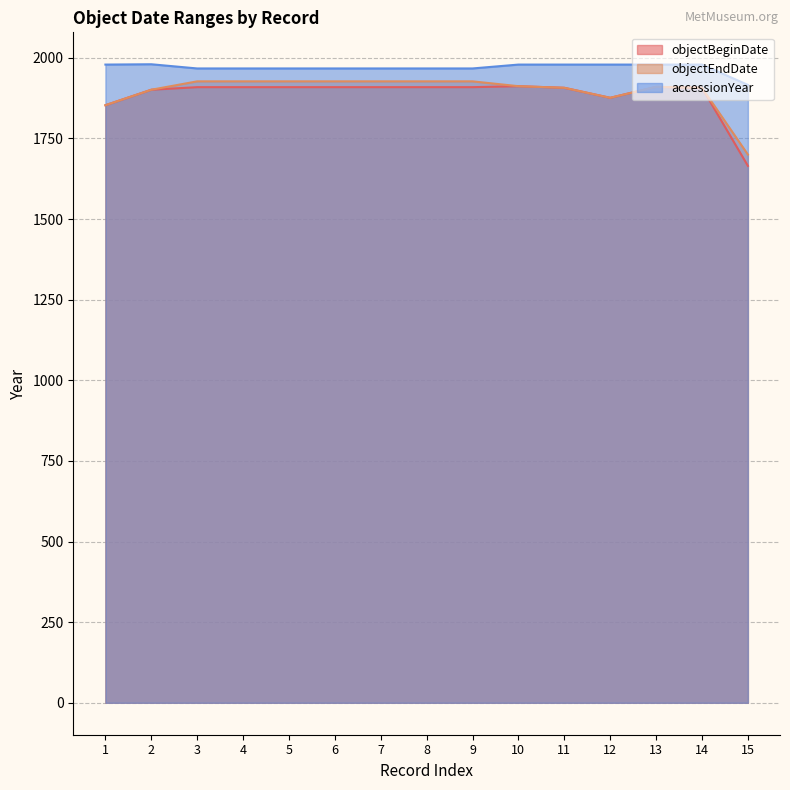

What is the difference between the second highest and minimum values in the objectEndDate series?

227